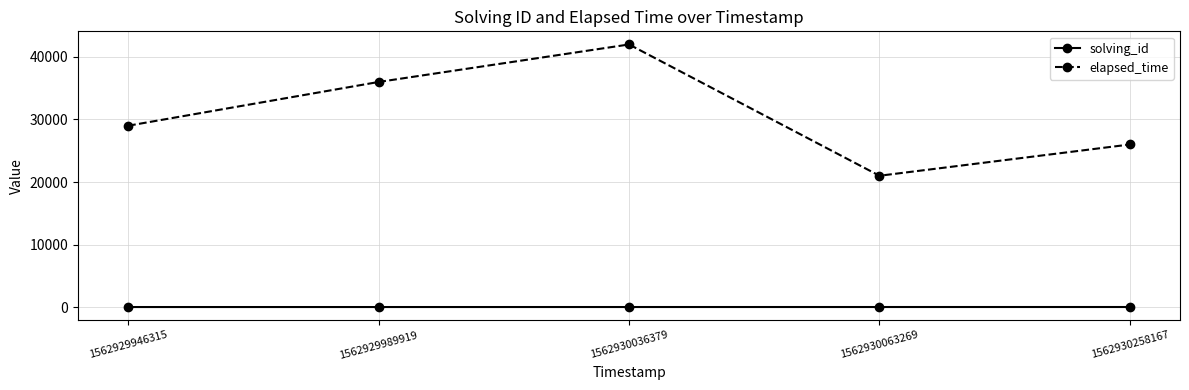

What are all the series names shown in the legend?

solving_id, elapsed_time